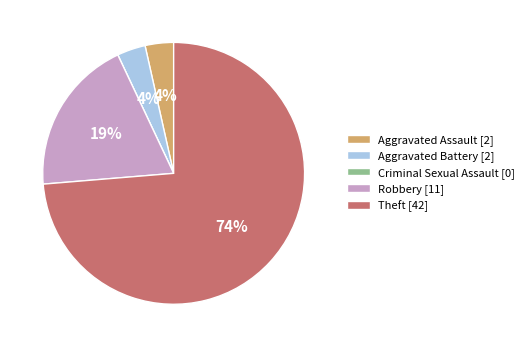

What percentage is the Aggravated Battery [2] slice, to the nearest percent?

4%